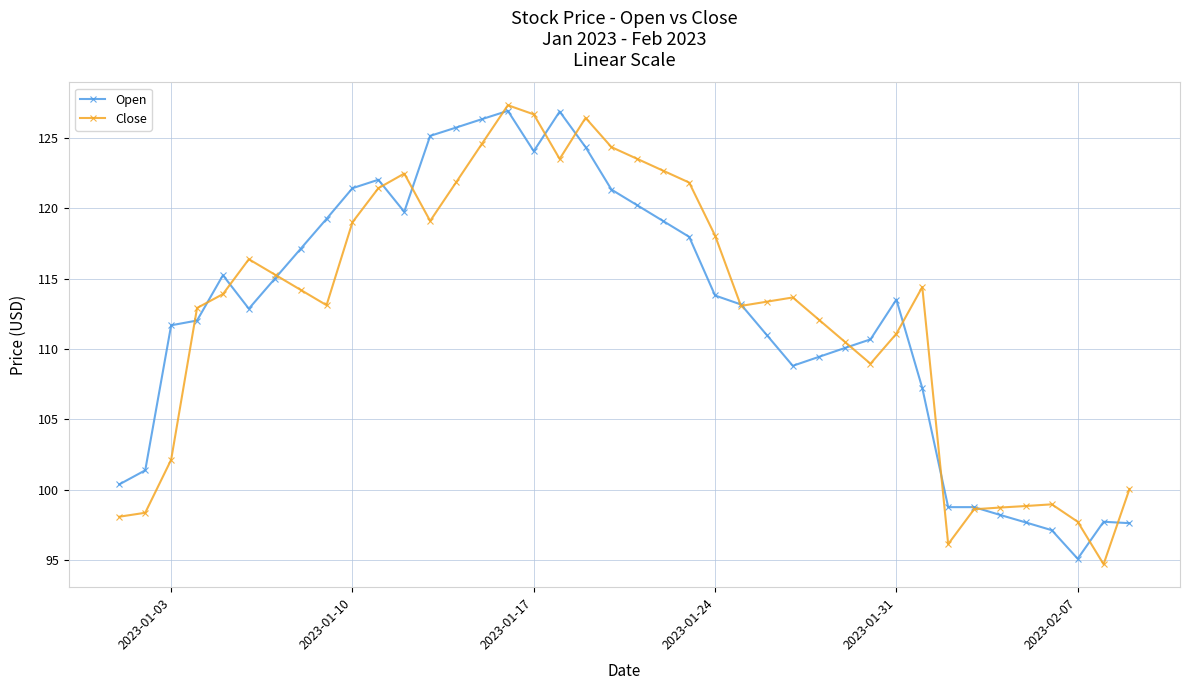

What is the smallest value displayed?

94.7